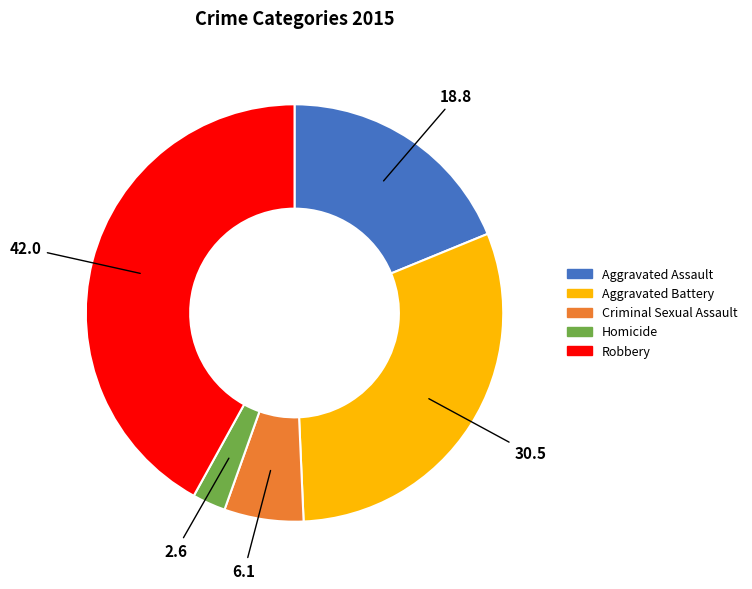

Does Aggravated Battery account for over 50% of the chart?

No